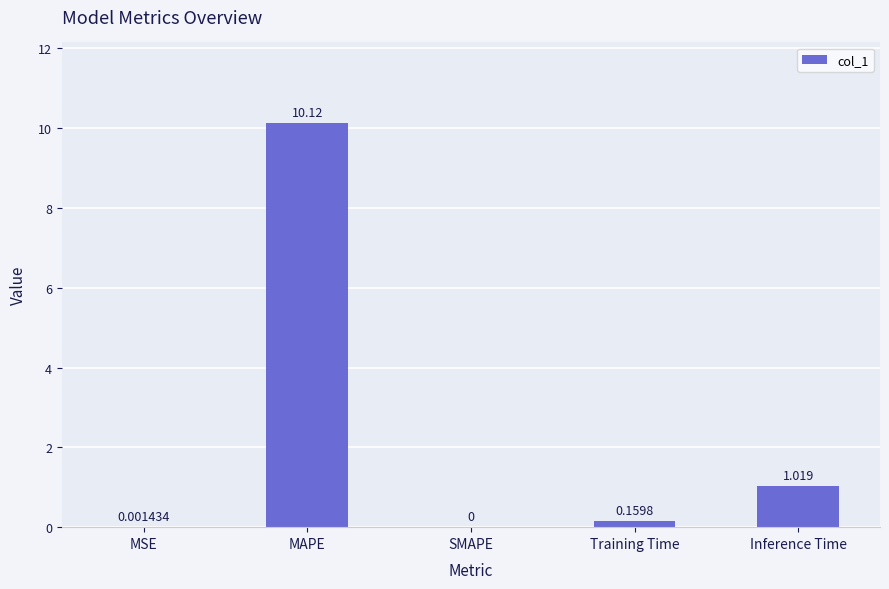

The value at SMAPE is 0.0. True or false?

True